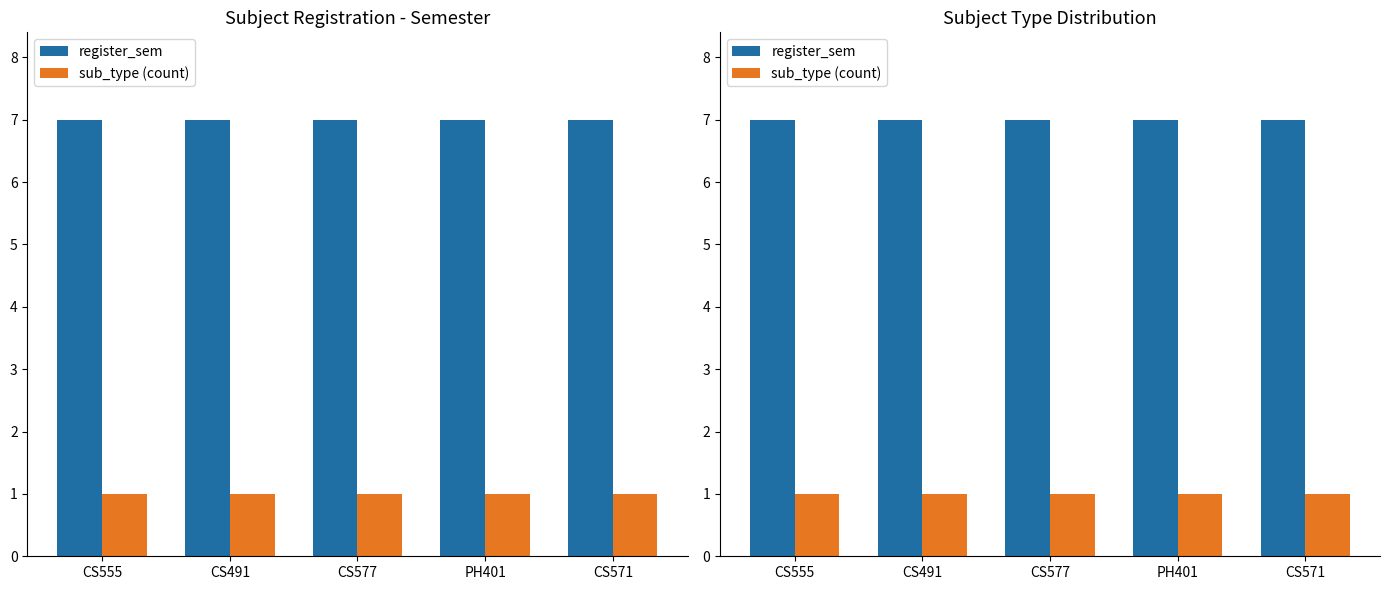

Rank the categories by sub_type (count) value from lowest to highest.

CS555, CS491, CS577, PH401, CS571